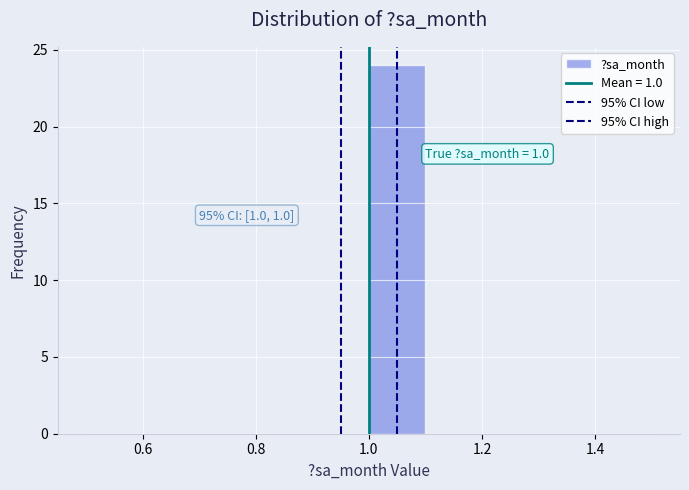

Which range on the x-axis has the tallest bar?

1.0 to 1.1